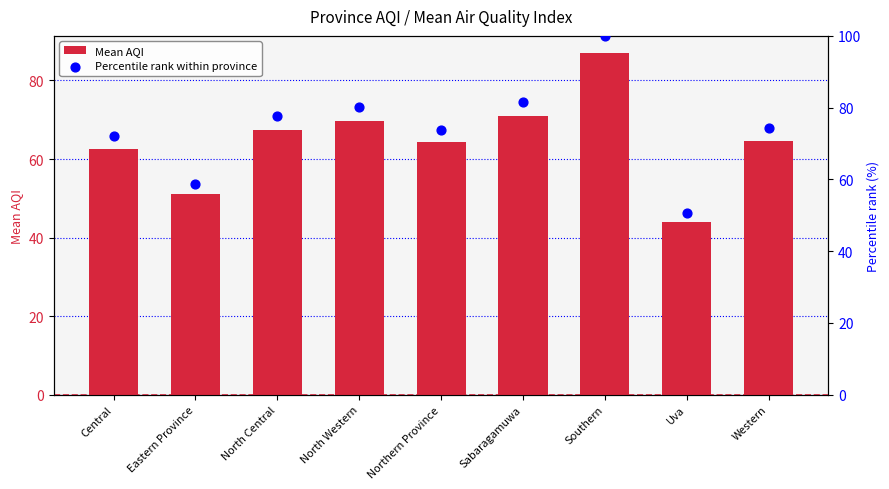

At how many categories does at least one series exceed 58?

8